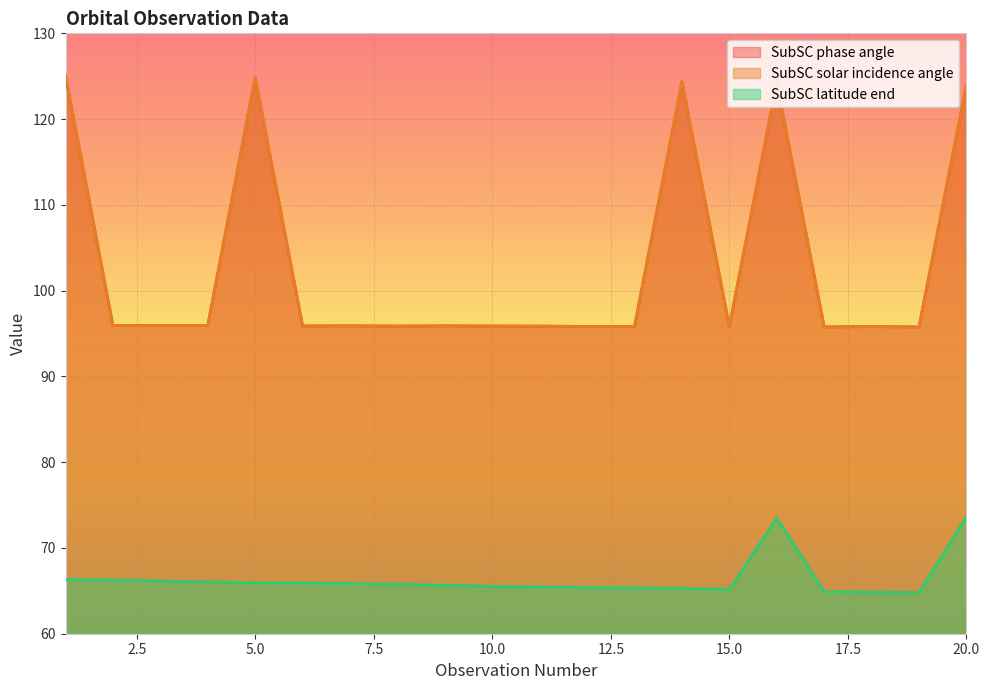

How many data points in SubSC latitude end are above 65?

17